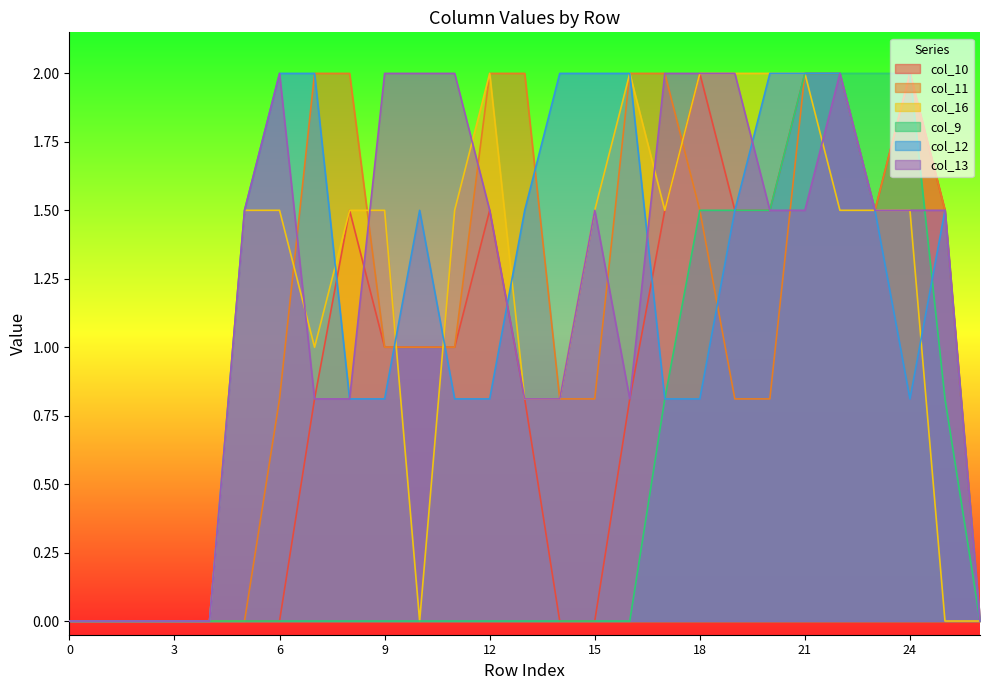

The value of col_12 at 4 is 0.0. True or false?

True